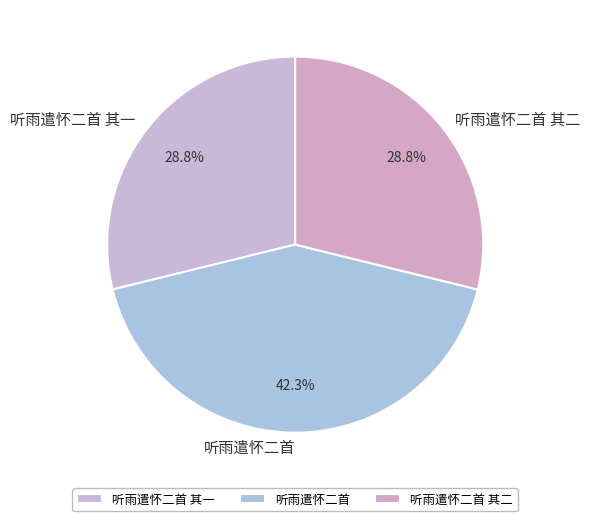

Which has a higher value, 听雨遣怀二首 其二 or 听雨遣怀二首?

听雨遣怀二首